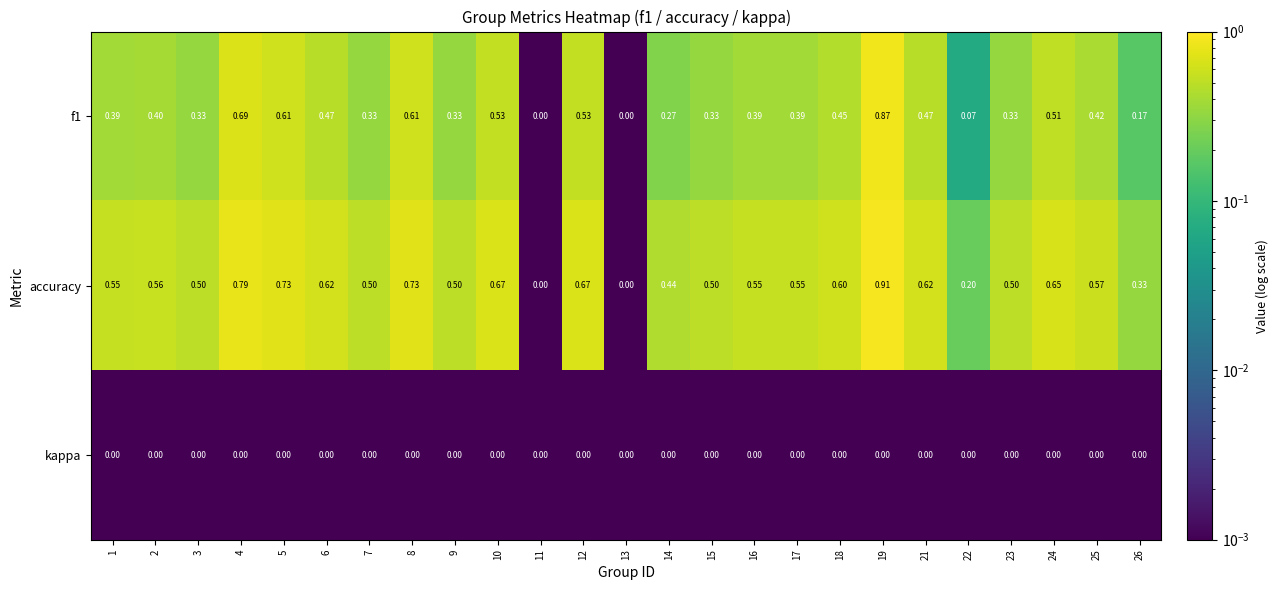

Which series has the widest spread of values?

accuracy